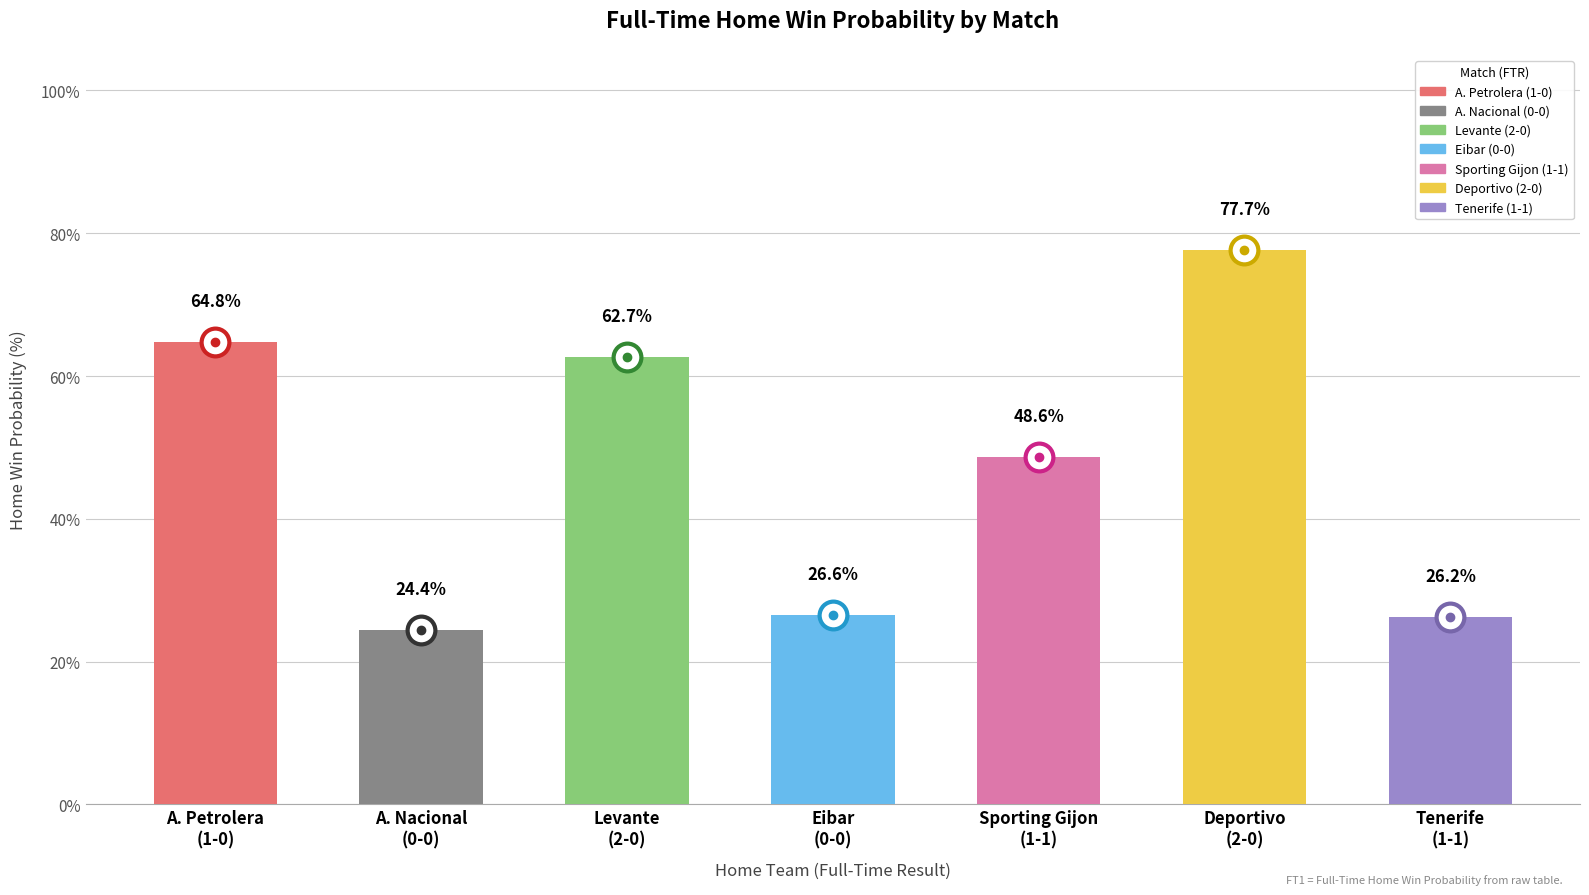

What is the ratio of the value at Eibar
(0-0) to the value at Tenerife
(1-1)?

1.0